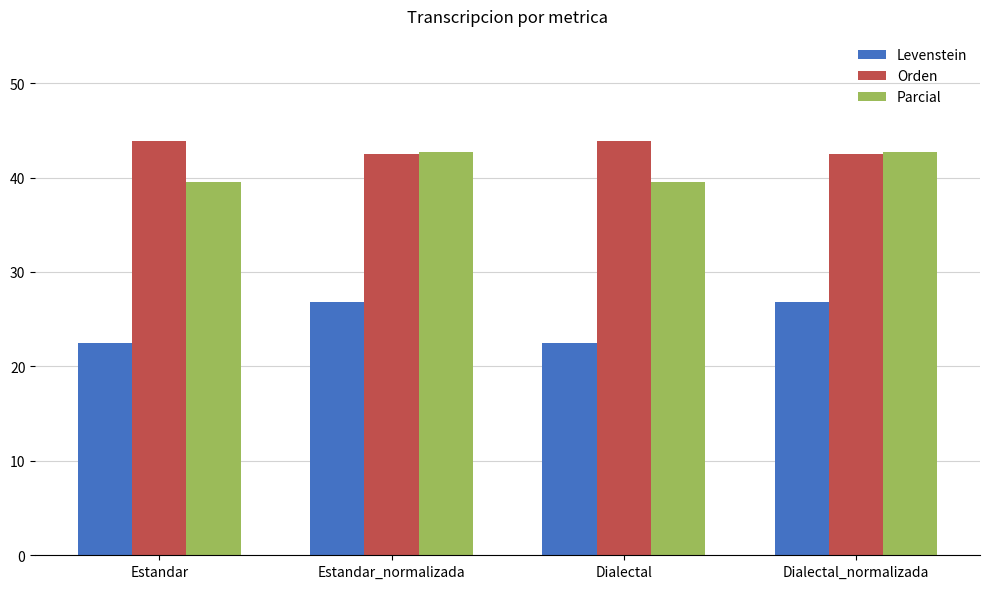

The value of Parcial at Estandar_normalizada is 75.4. True or false?

False